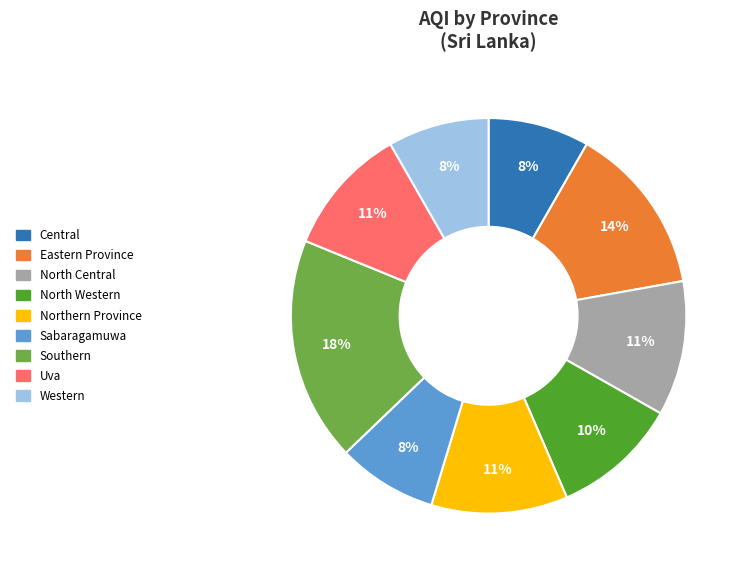

Is Central the majority of the pie?

No